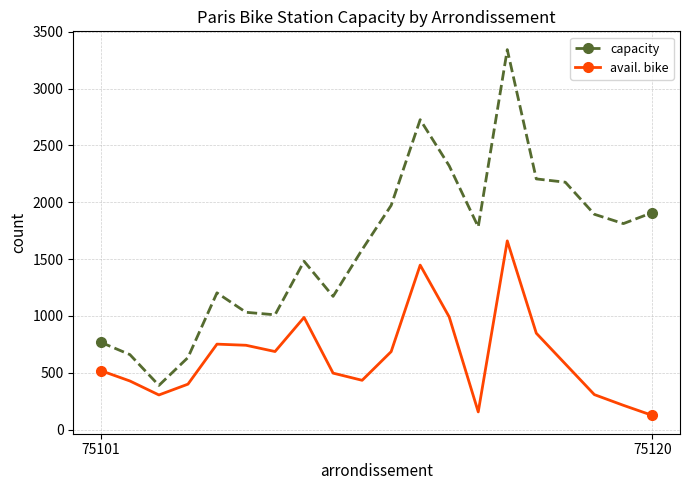

List the series in order of their overall mean, highest first.

capacity, avail. bike